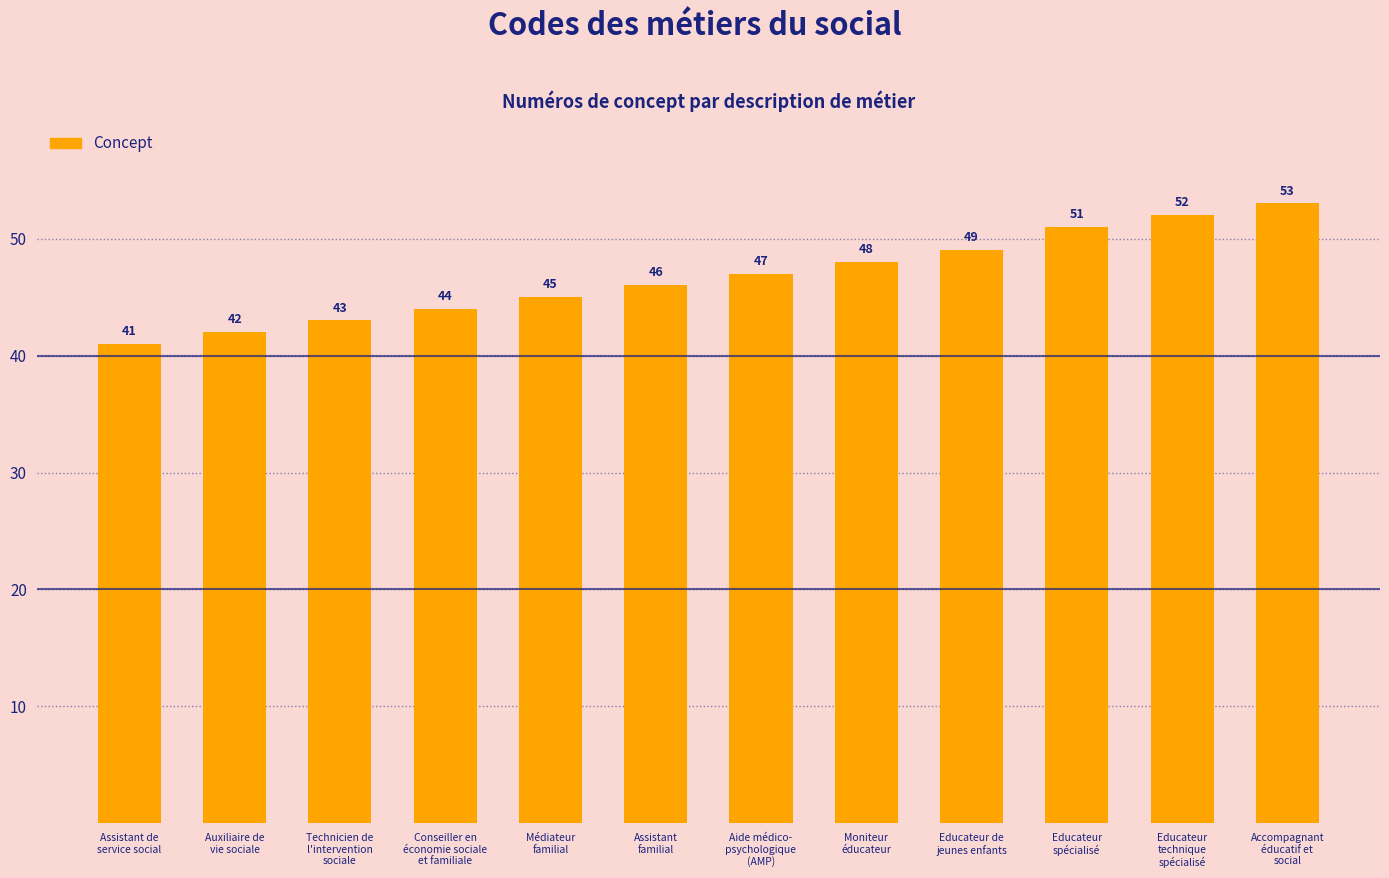

What is the change in value from Aide médico-
psychologique
(AMP) to Educateur
spécialisé?

+4